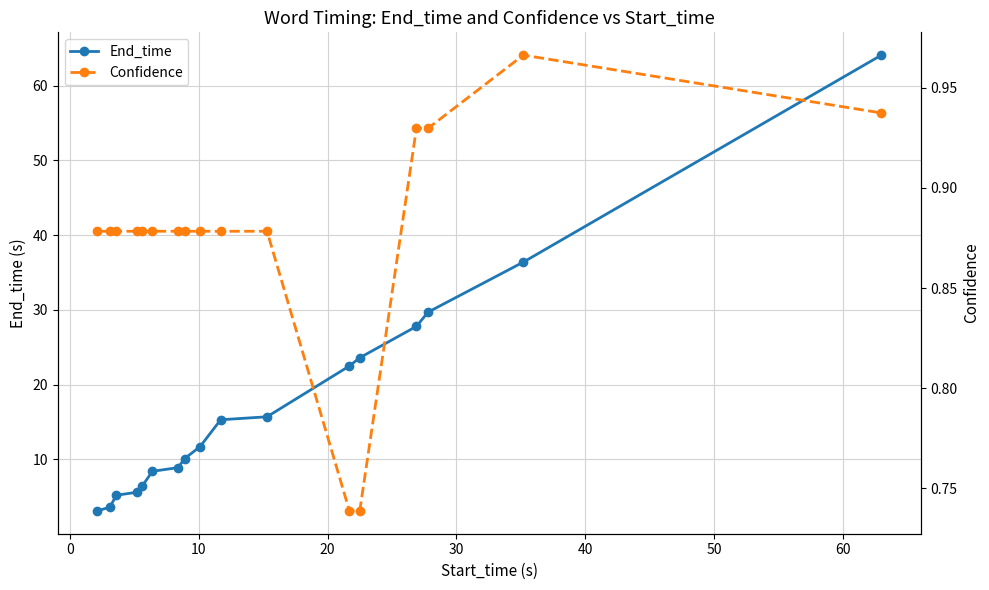

Reading left to right, extract all data points from this chart.

End_time: 3.1	3.6	5.2	5.6	6.4	8.4	8.9	10.1	11.7	15.3	15.7	22.5	23.6	27.8	29.7	36.4	64.1
Confidence: 0.9	0.9	0.9	0.9	0.9	0.9	0.9	0.9	0.9	0.9	0.9	0.7	0.7	0.9	0.9	1.0	0.9